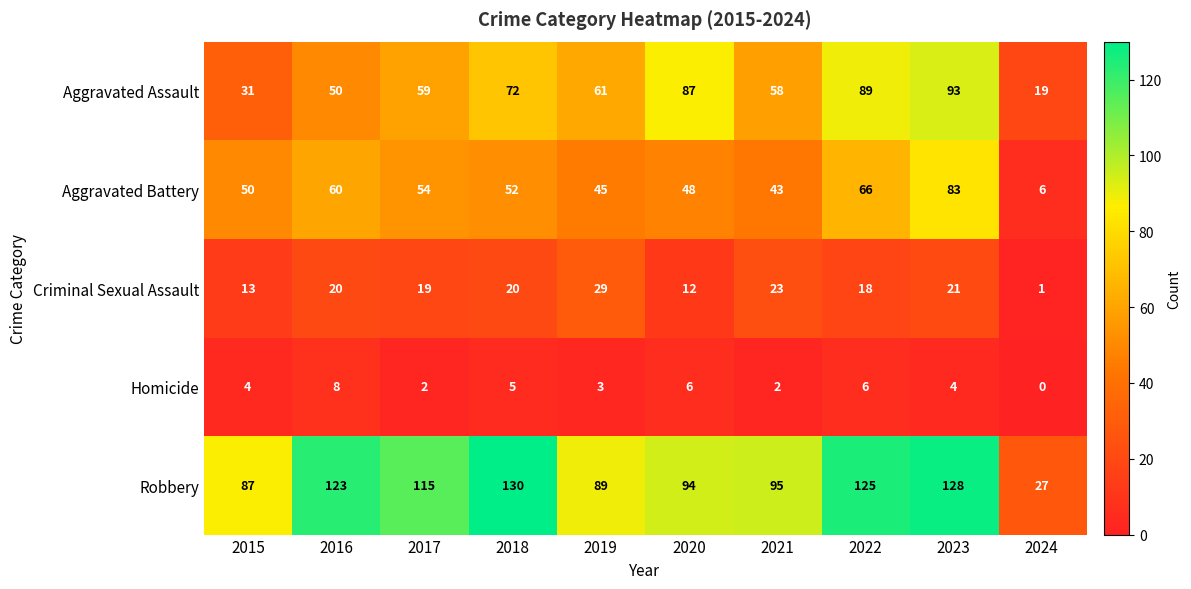

At which label is Criminal Sexual Assault closest to 15?

2015